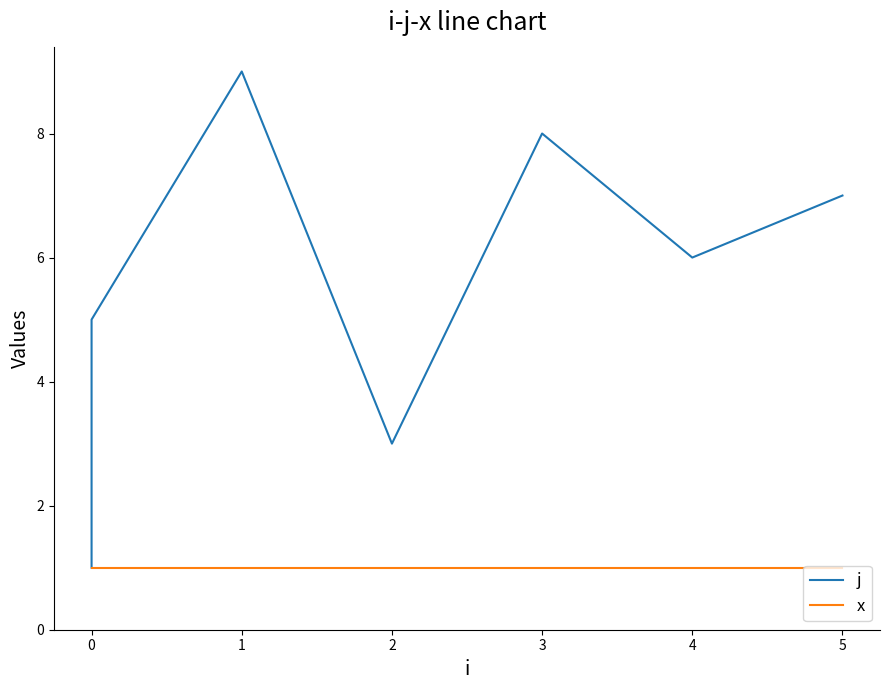

Which series has the largest range (max minus min)?

j